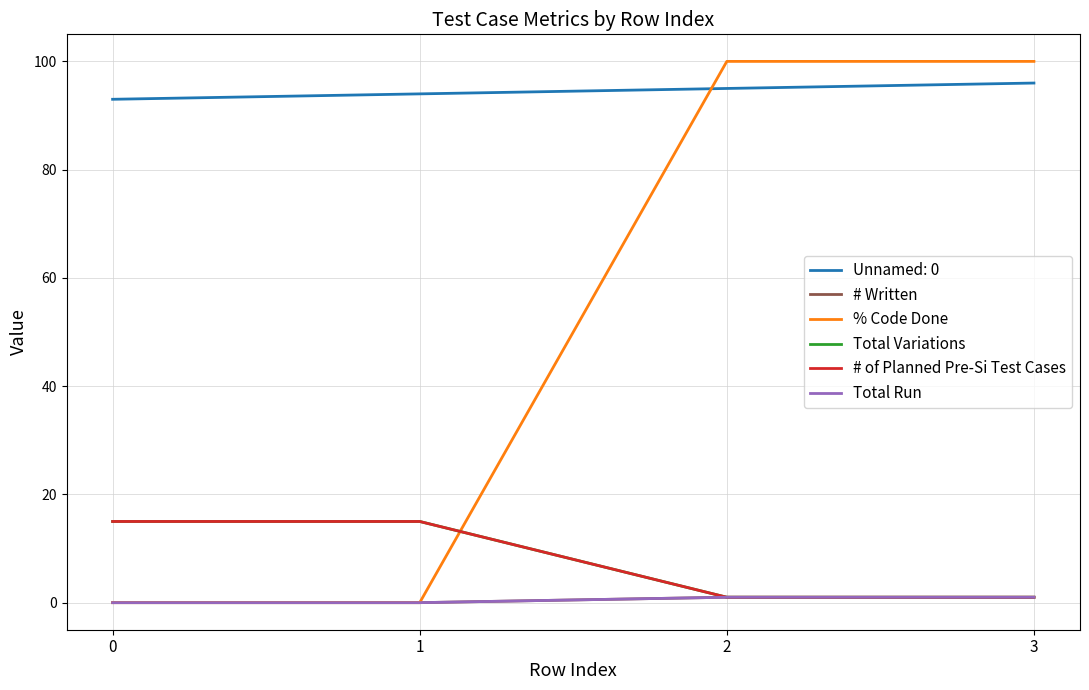

Does the chart have visible grid lines?

Yes